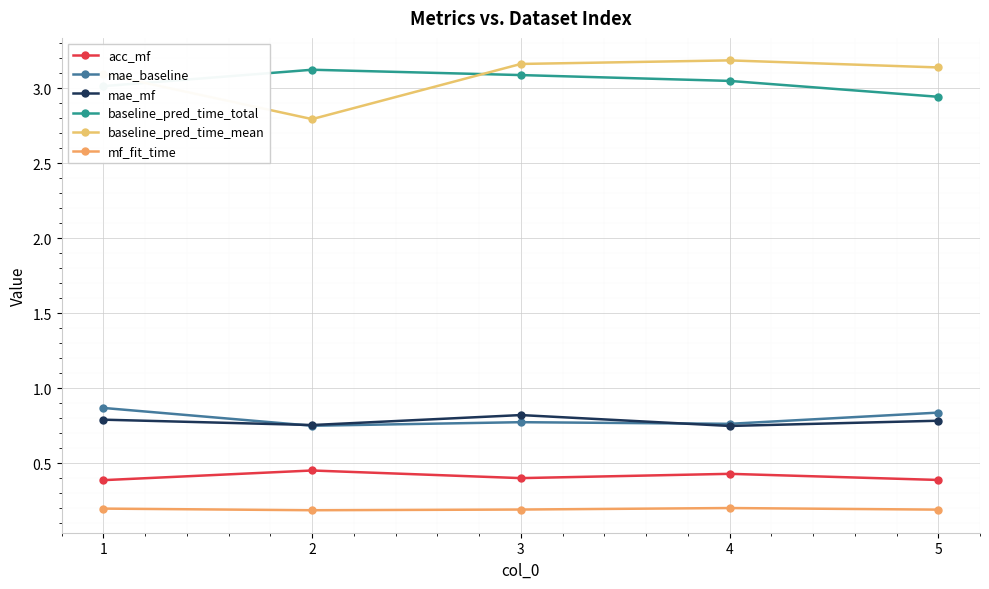

After their last crossing, which series has the higher values: baseline_pred_time_mean or baseline_pred_time_total?

baseline_pred_time_mean